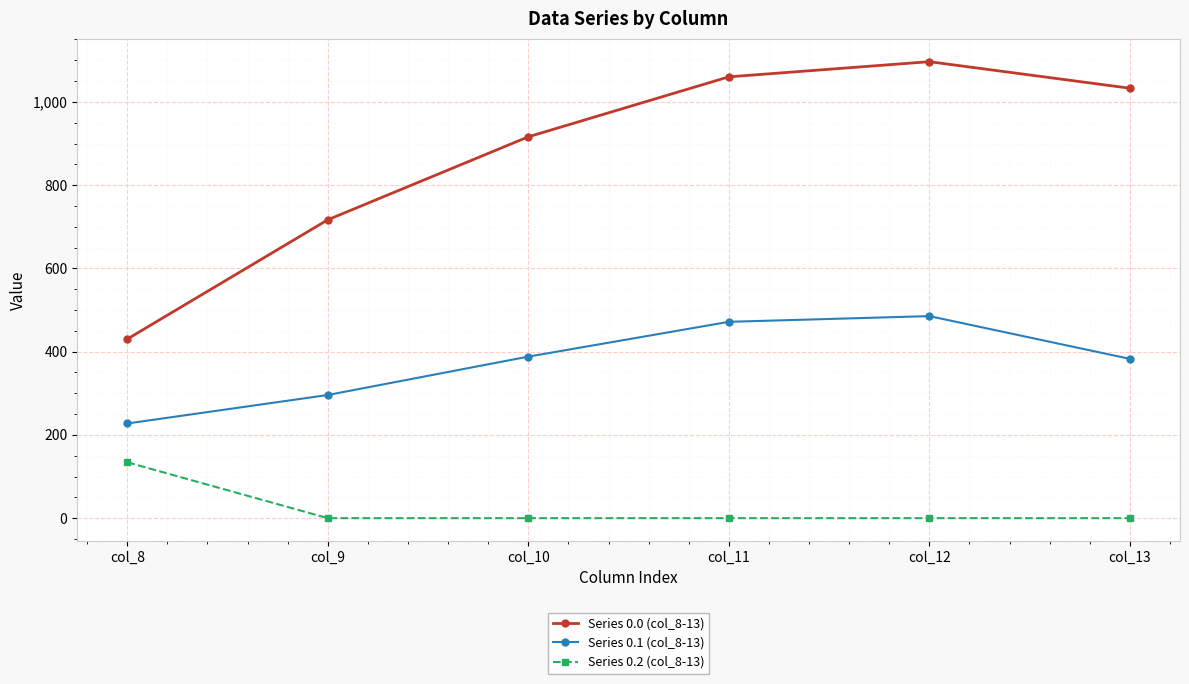

Read the Series 0.1 (col_8-13) value at col_10.

388.1